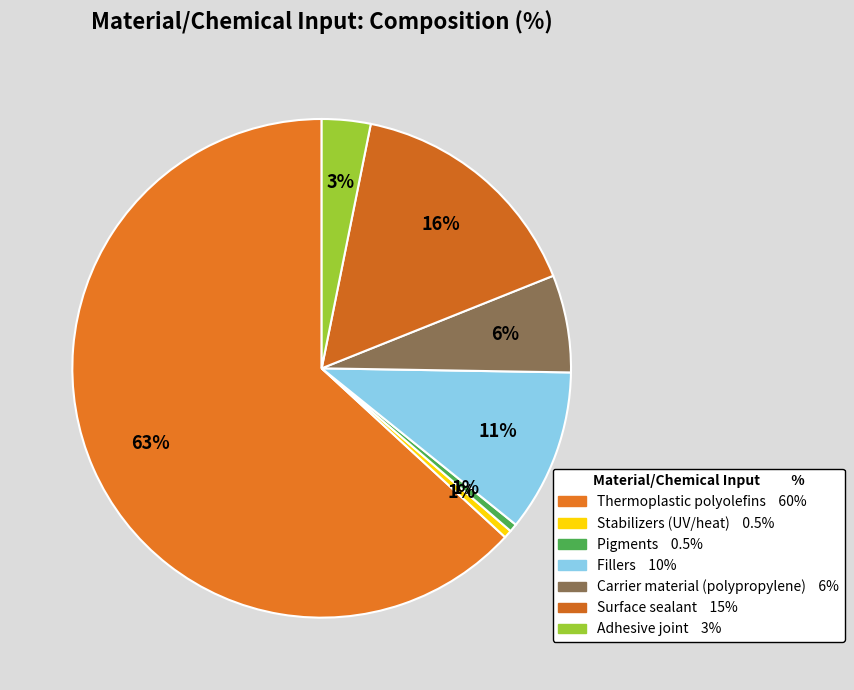

What percentage do Carrier material (polypropylene) and Fillers together represent?

16.8%